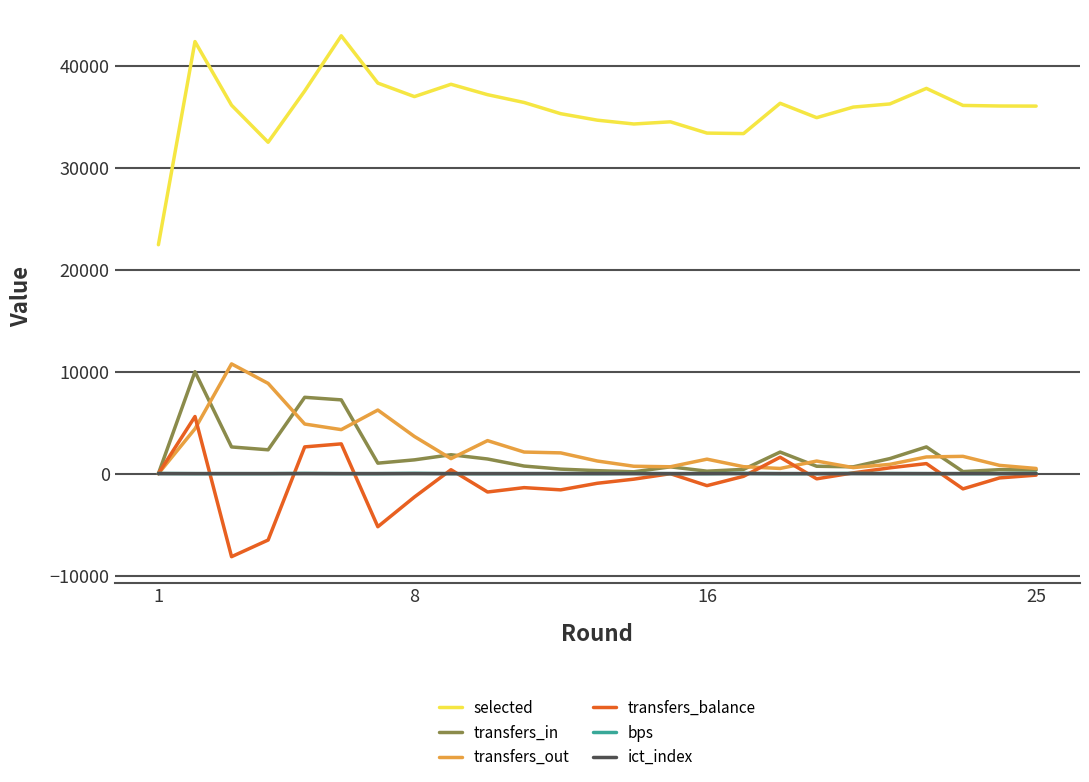

Which series has the widest spread of values?

selected